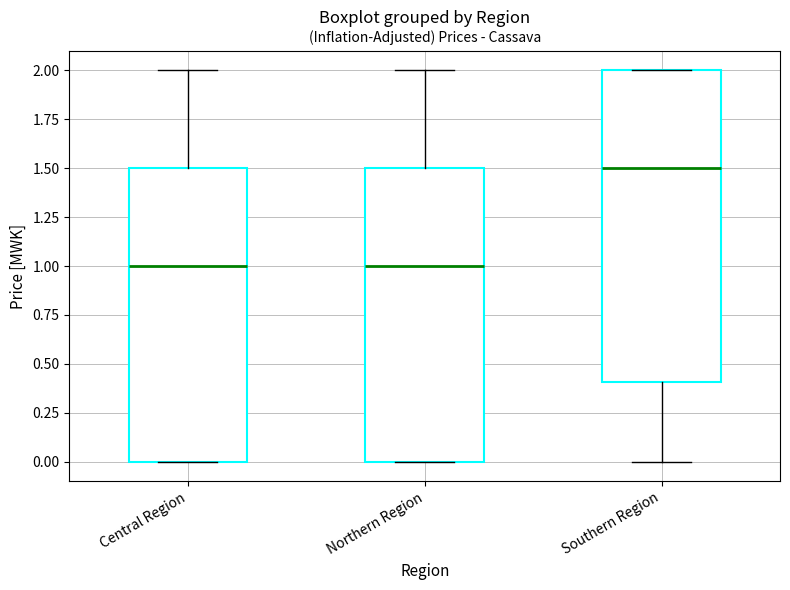

Where does the upper whisker of the box for Central Region end on the y-axis? The values are not printed on the chart, so give them approximately, as read against the axis.

2.0